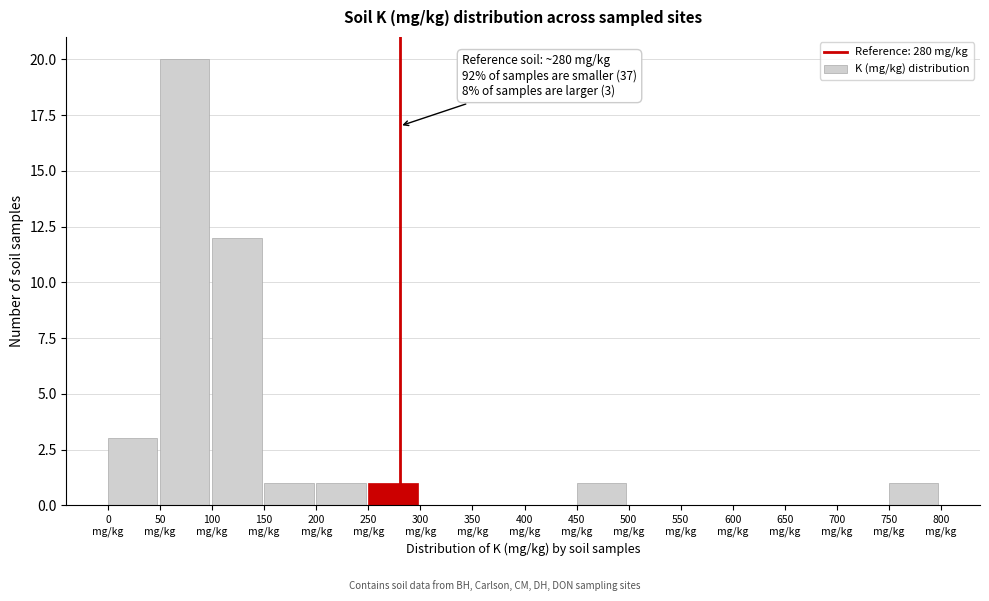

Which range on the x-axis has the tallest bar?

50 to 100